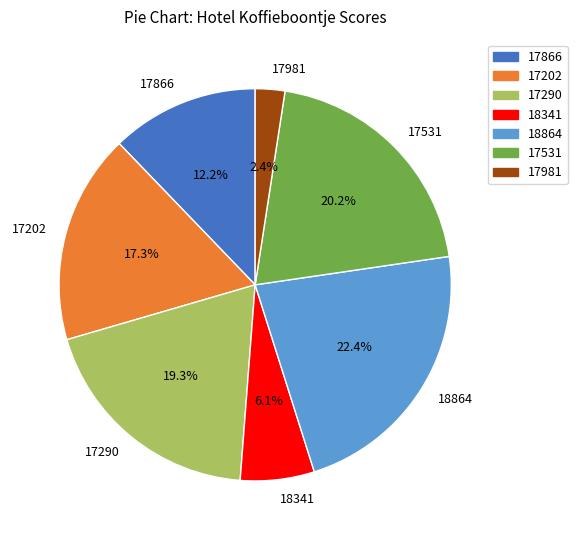

Which category has the biggest portion of the pie?

18864